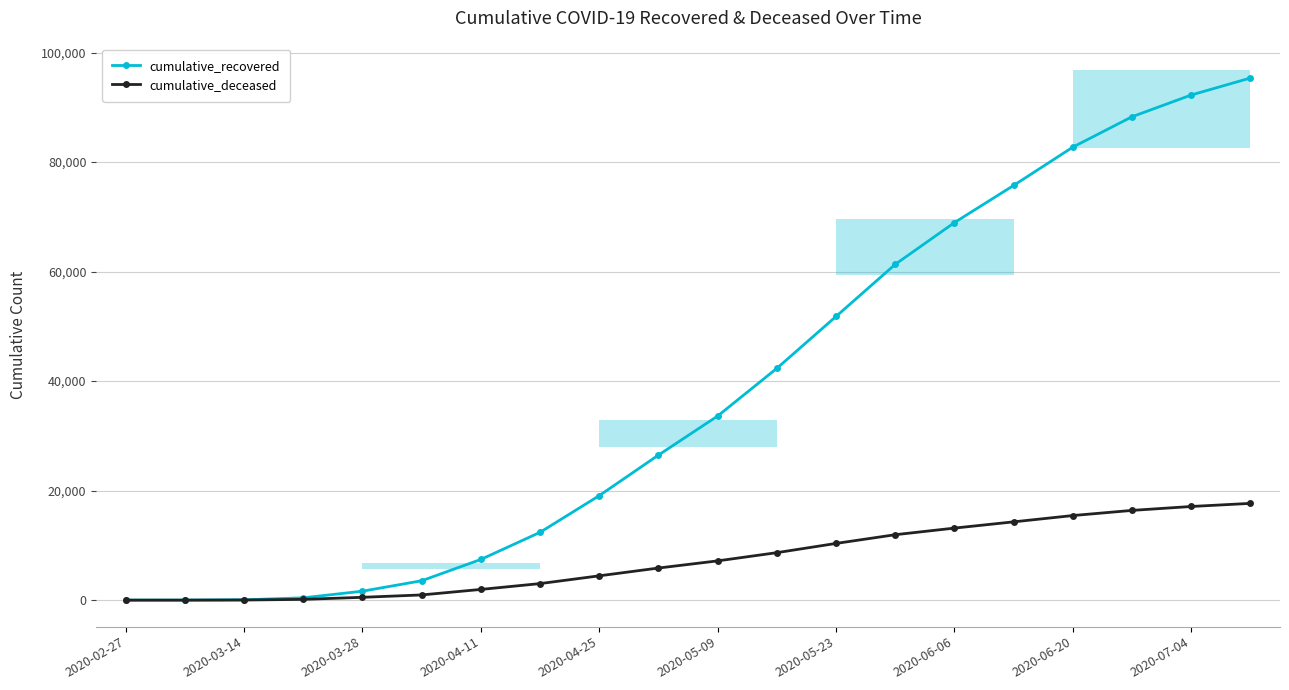

True or false: cumulative_recovered has a value of 75727 at 15.

True